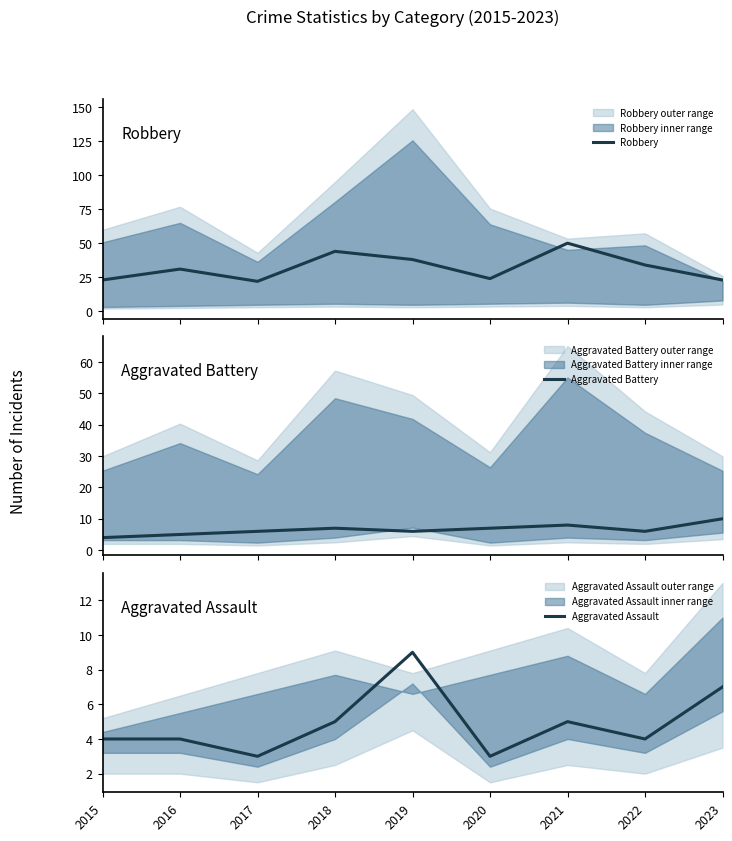

At which label does Aggravated Battery first exceed 6?

2018